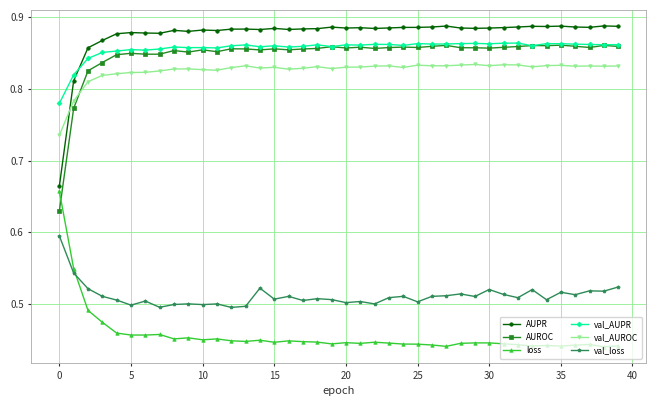

True or false: val_AUPR has more than 0 interior local peaks.

True